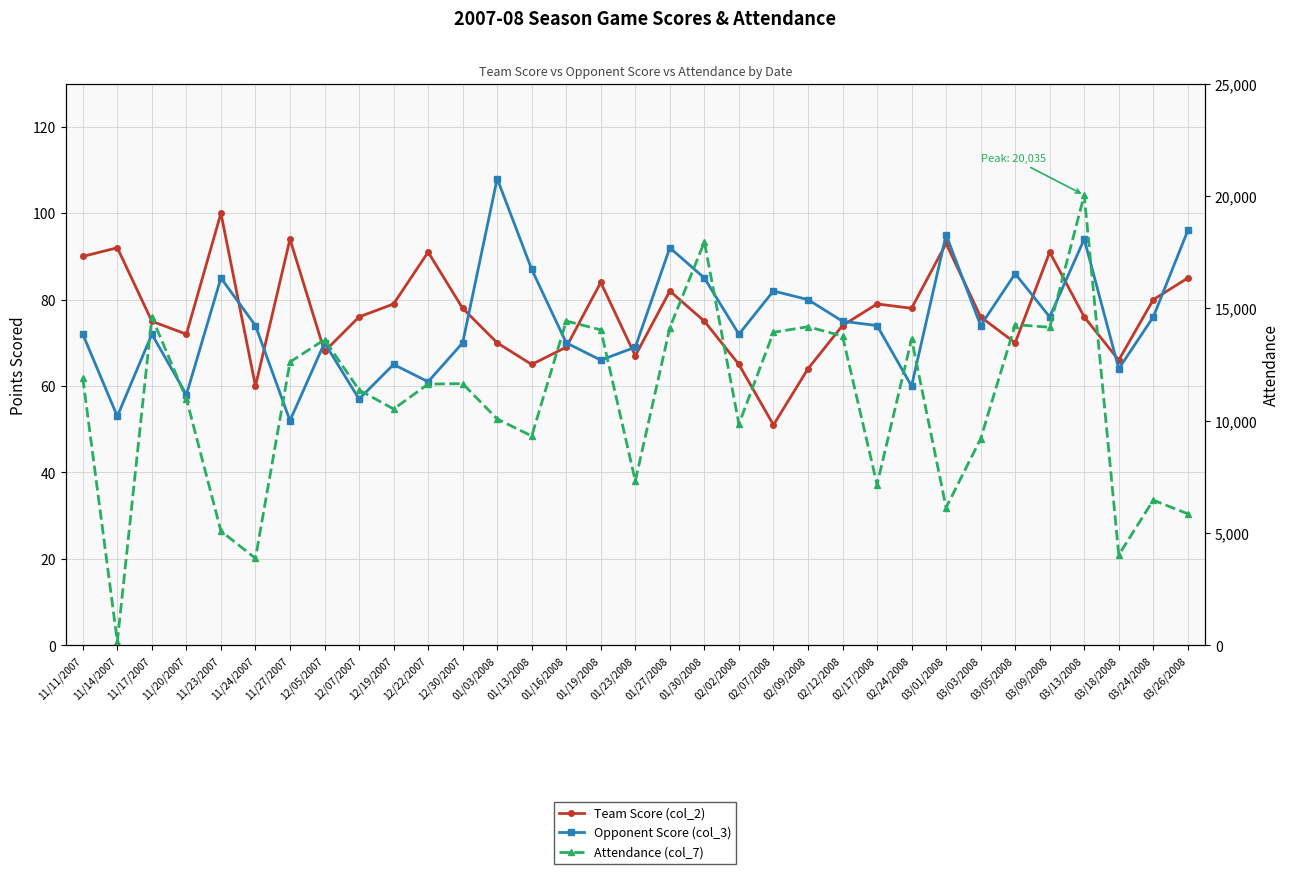

What is the label of the 30th point from the right?

11/20/2007